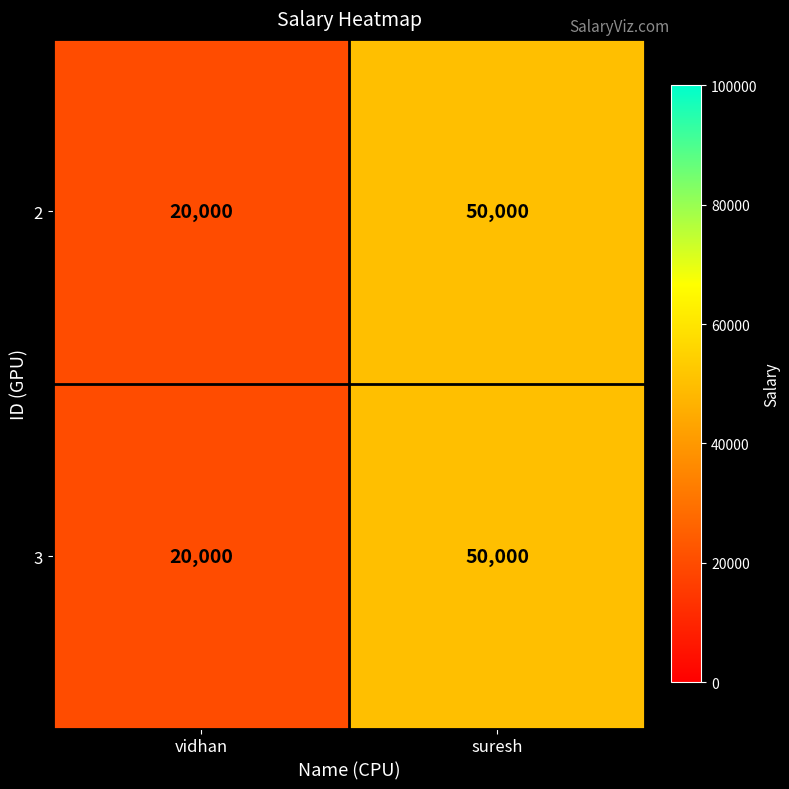

Reading left to right, extract all data points from this chart.

2: 20000	50000
3: 20000	50000